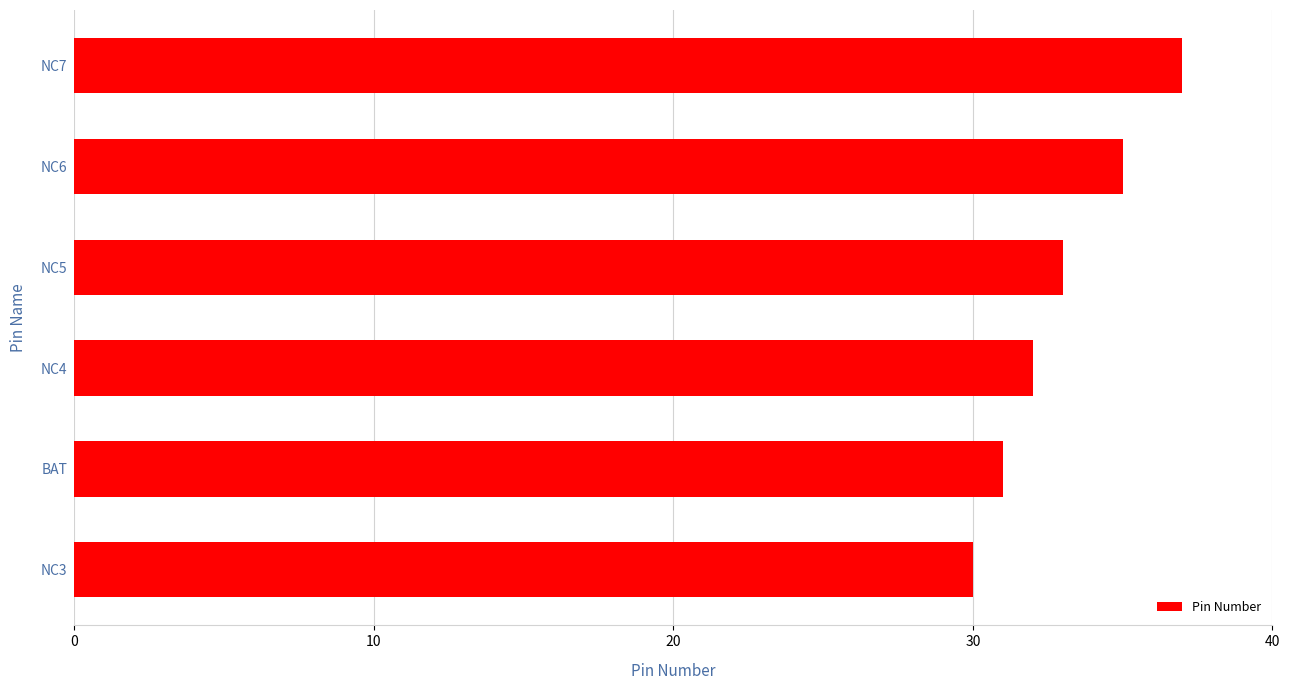

How many distinct data groups are displayed?

1